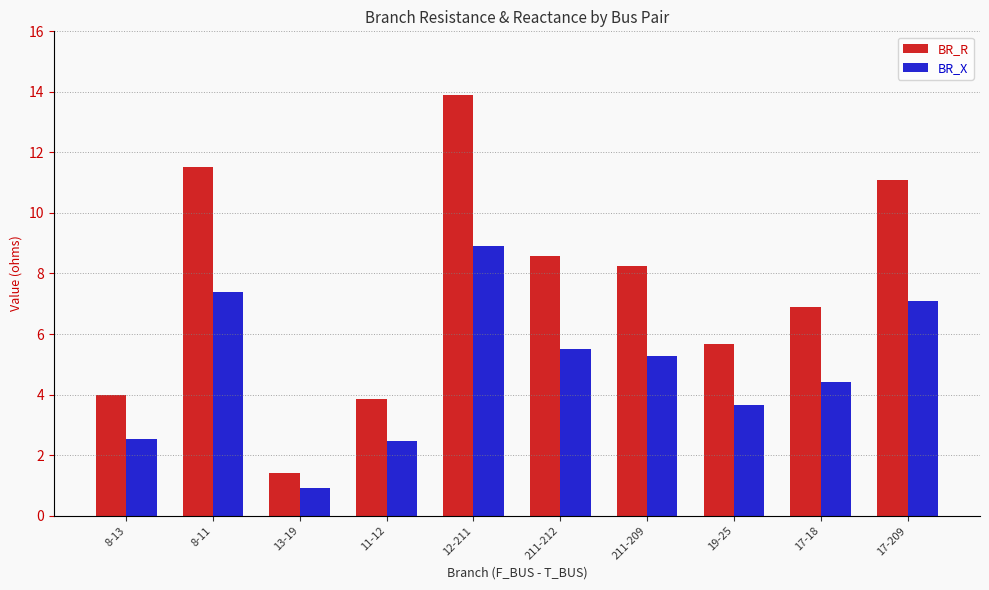

Is it true that BR_X equals 3.6 at 19-25?

True